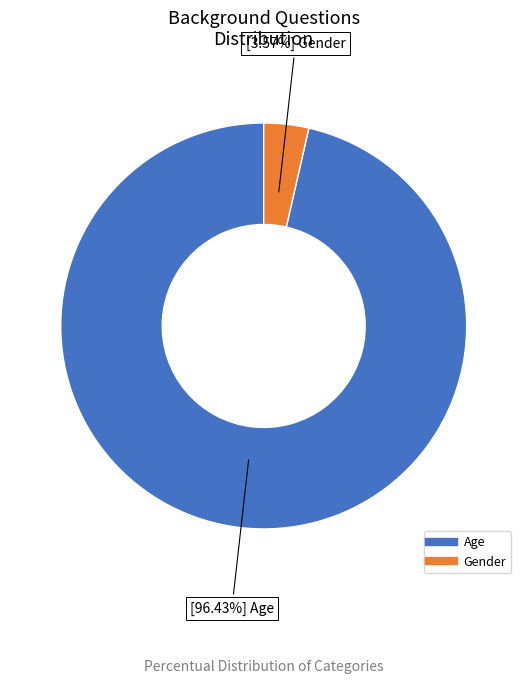

Rank the categories by value from lowest to highest.

Gender, Age